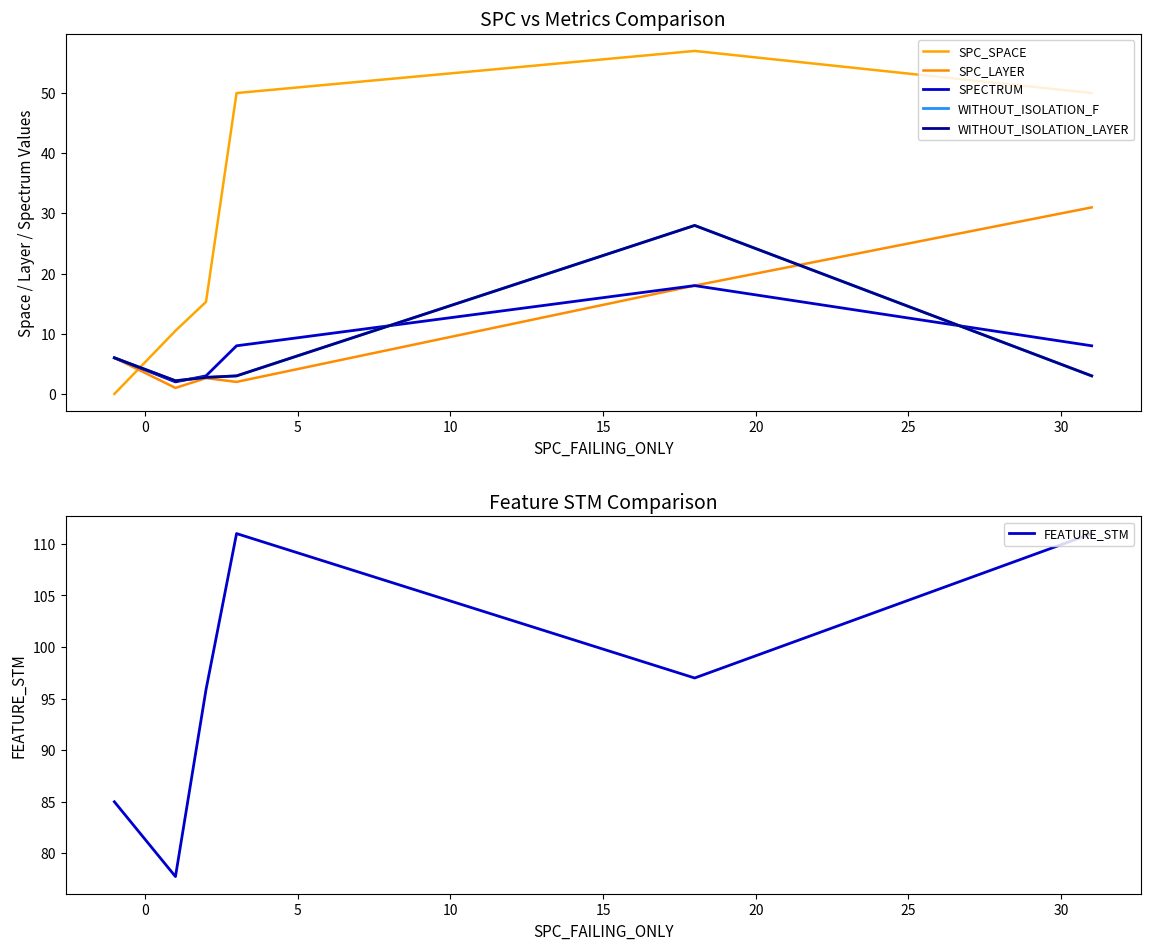

How many data points does each series have?

6